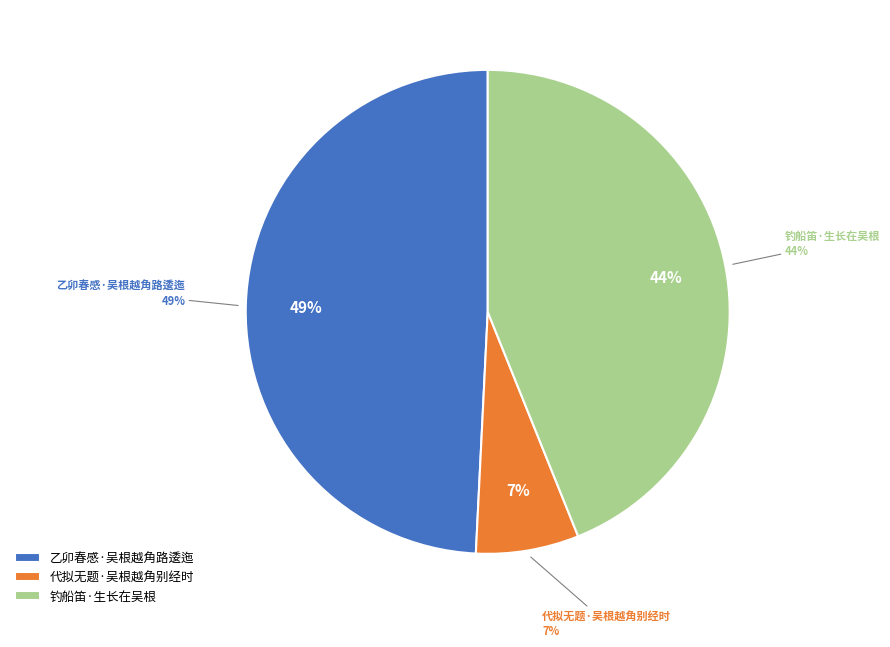

Is 乙卯春感·吴根越角路逶迤 the majority of the pie?

No